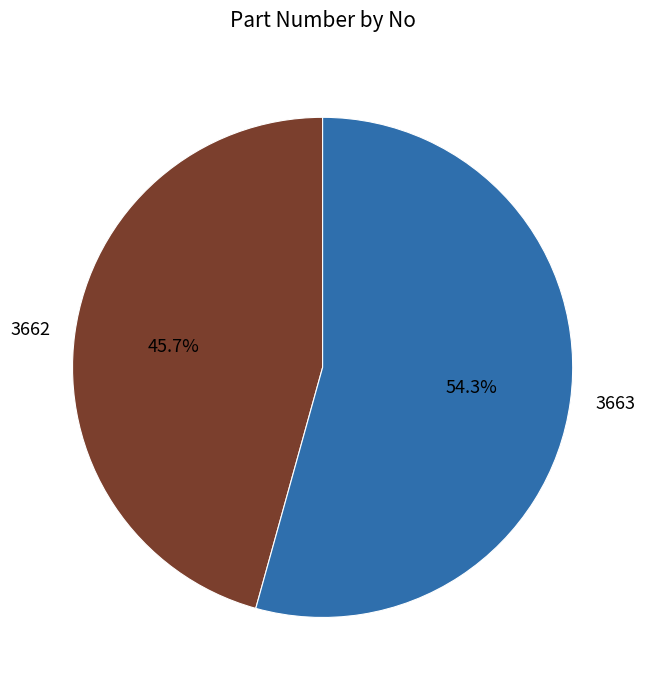

What percentage is the 3662 slice, to the nearest percent?

46%